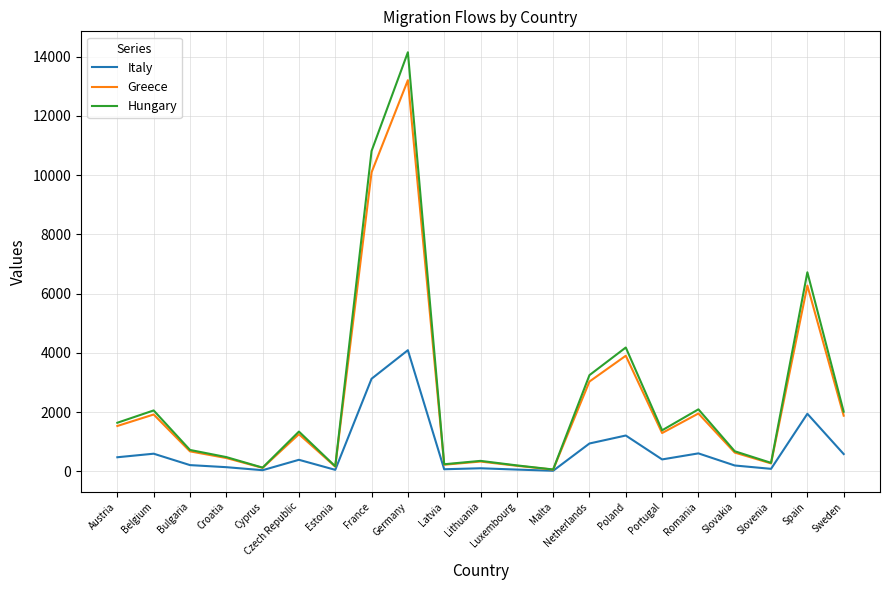

Rank the series by their maximum value, from lowest to highest.

Italy, Greece, Hungary